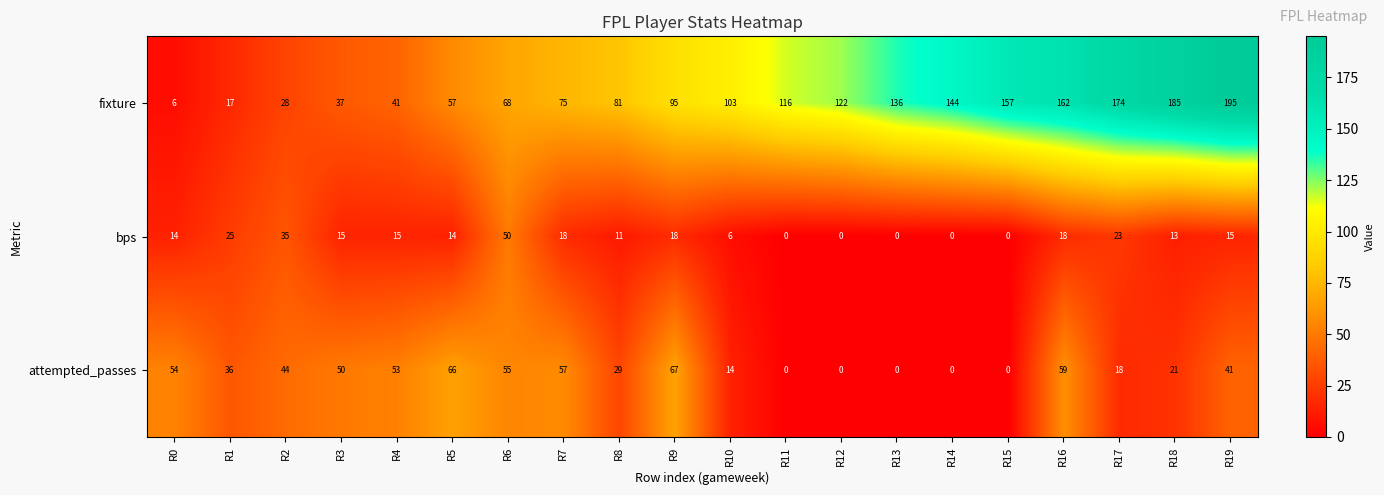

How many distinct data groups are displayed?

3